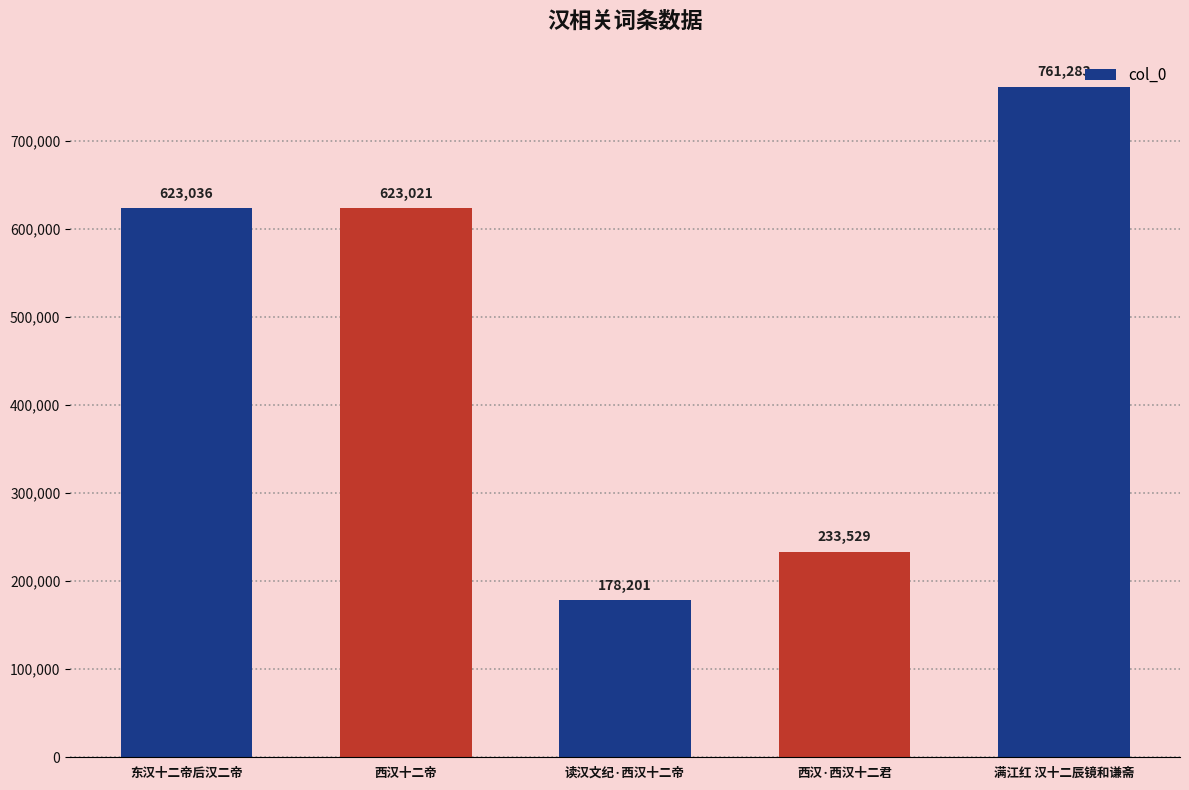

What is the maximum value shown in the chart?

761283